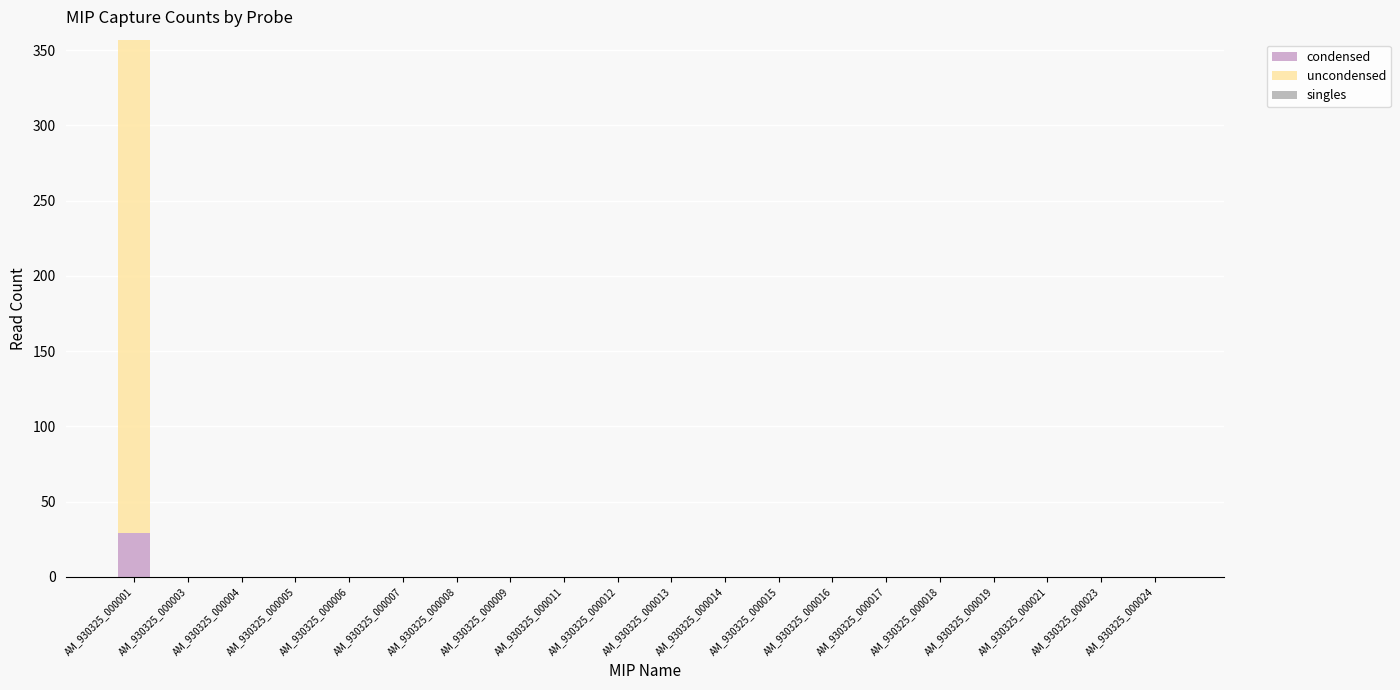

Are the bars grouped side by side (vs. stacked)?

No